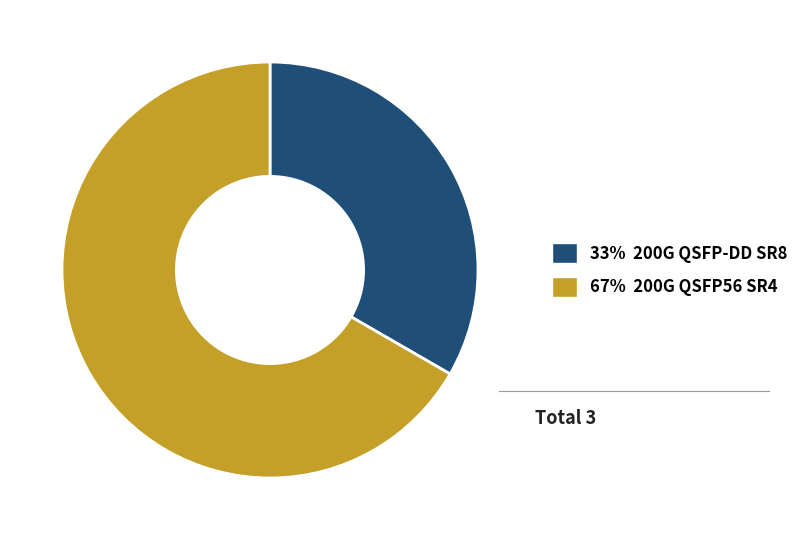

Does any single category account for the majority?

Yes